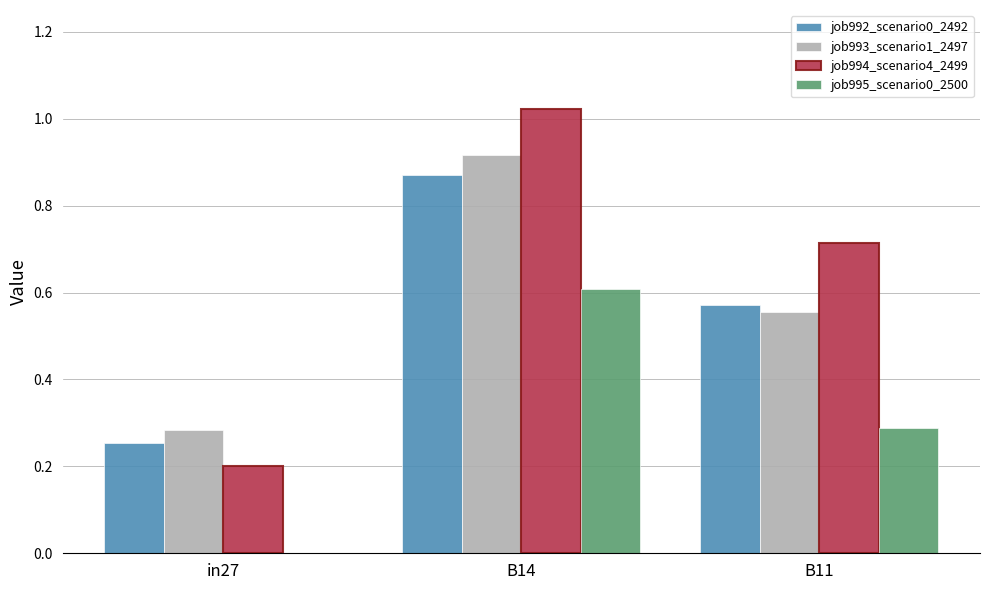

True or false: job995_scenario0_2500 has a value of 0.6 at B14.

True